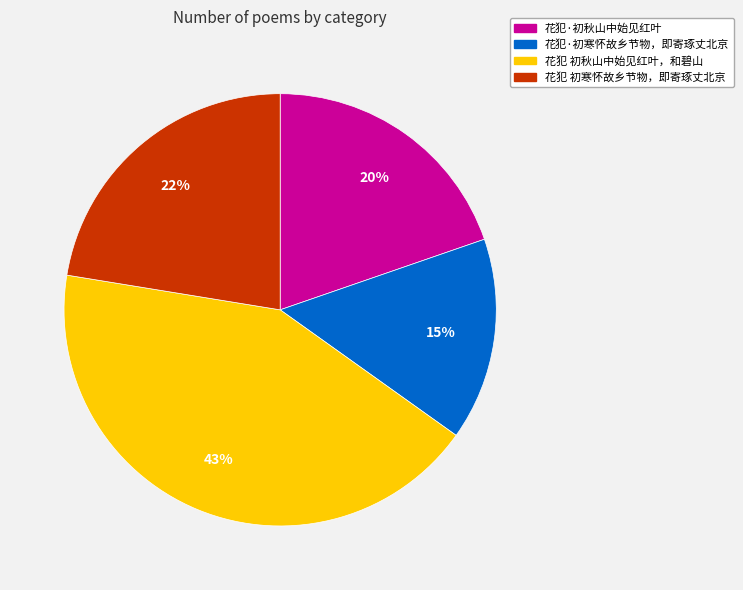

The 花犯·初秋山中始见红叶 slice represents 29% of the pie. True or false?

False